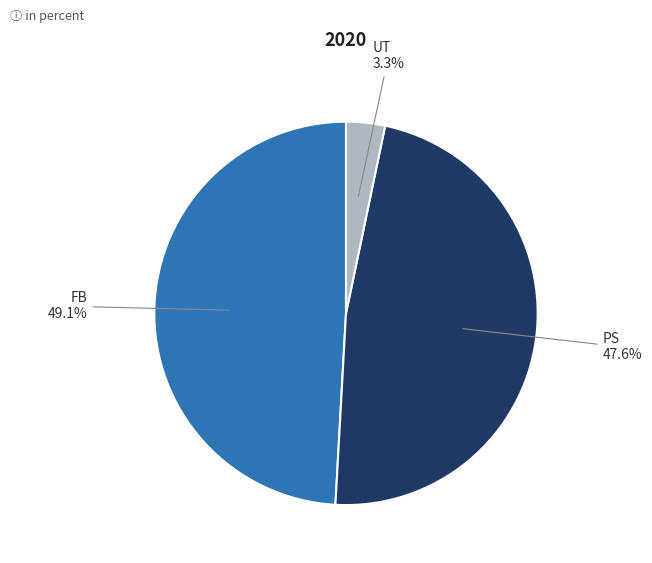

Does any single category account for the majority?

No